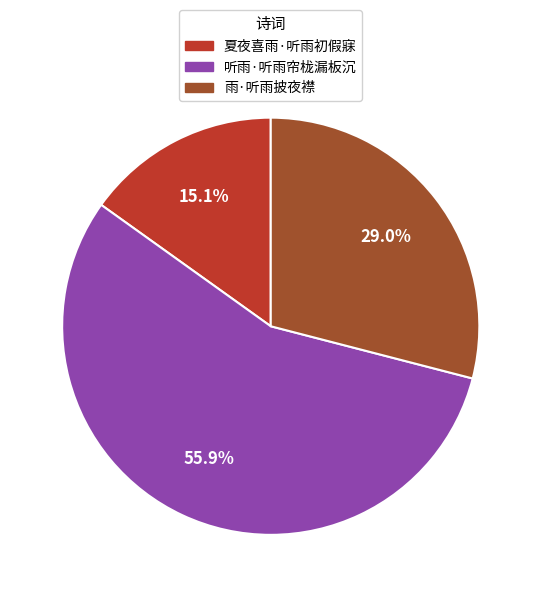

Is it true that 雨·听雨披夜襟 is 18% of the pie?

False